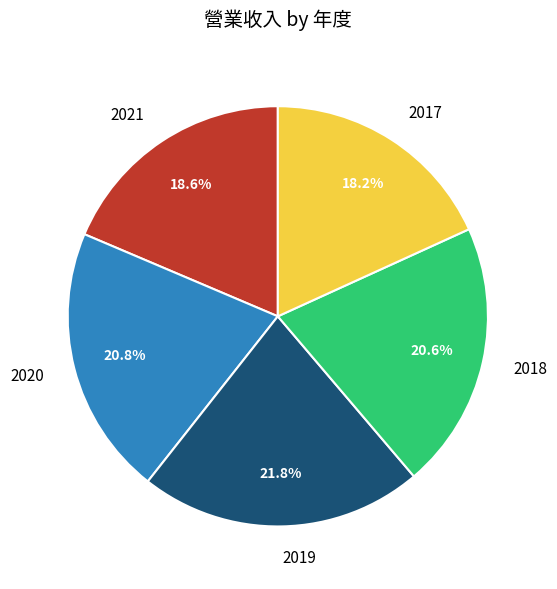

The 2018 slice represents 7% of the pie. True or false?

False